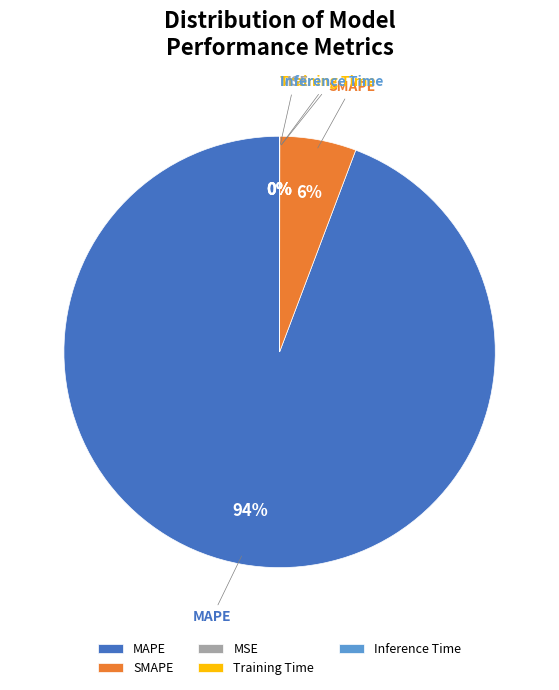

Which category accounts for the majority?

MAPE